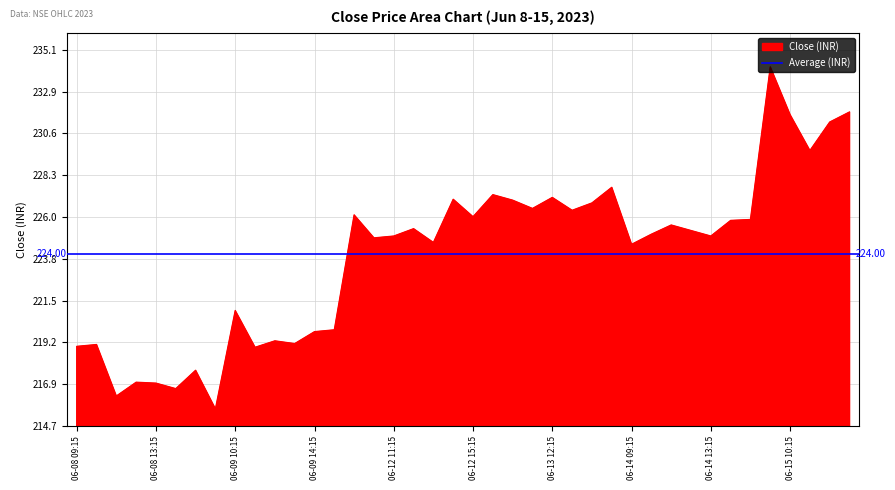

What is the label of the 9th point from the right?

2023-06-14 12:15